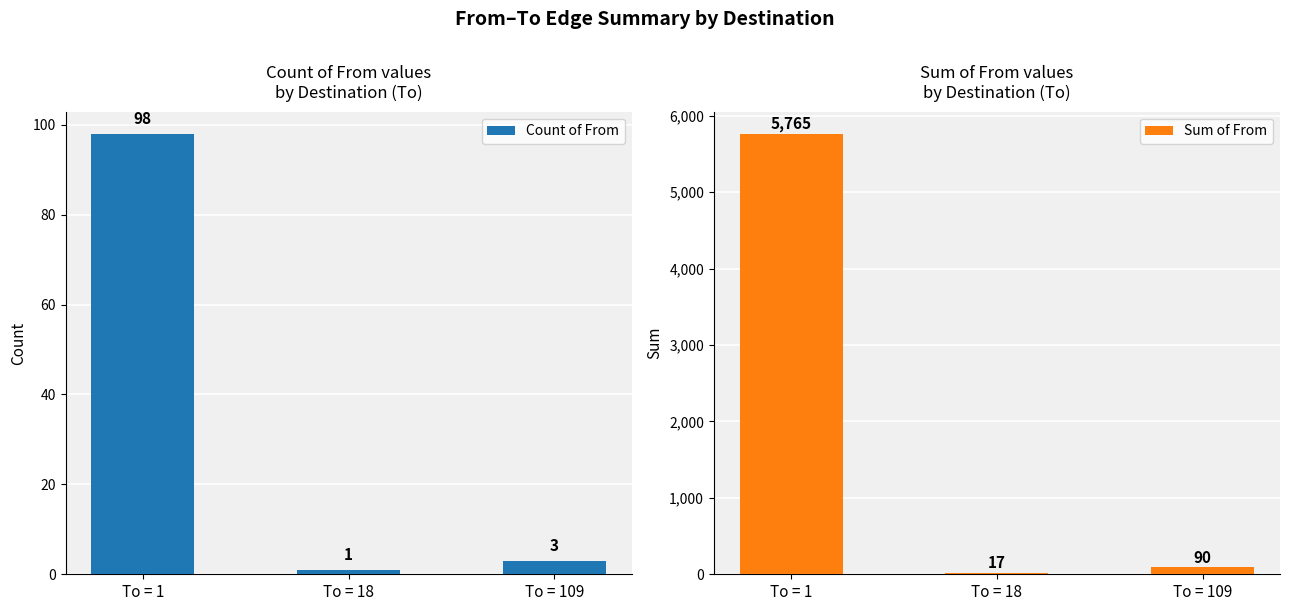

What is the value of the Count of From bar at the 3rd from the left?

3